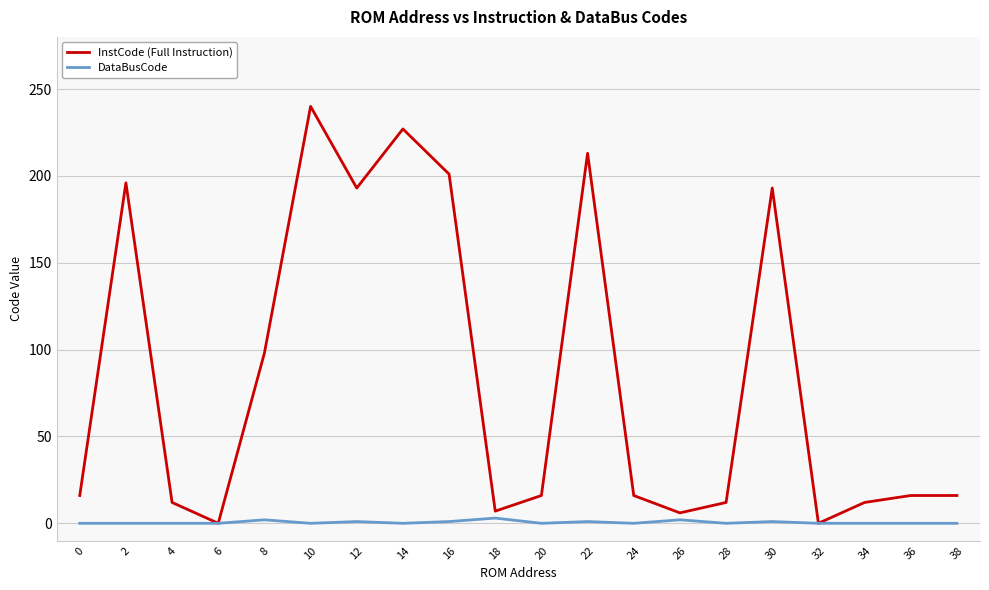

List the series in order of their peak value, highest first.

InstCode (Full Instruction), DataBusCode